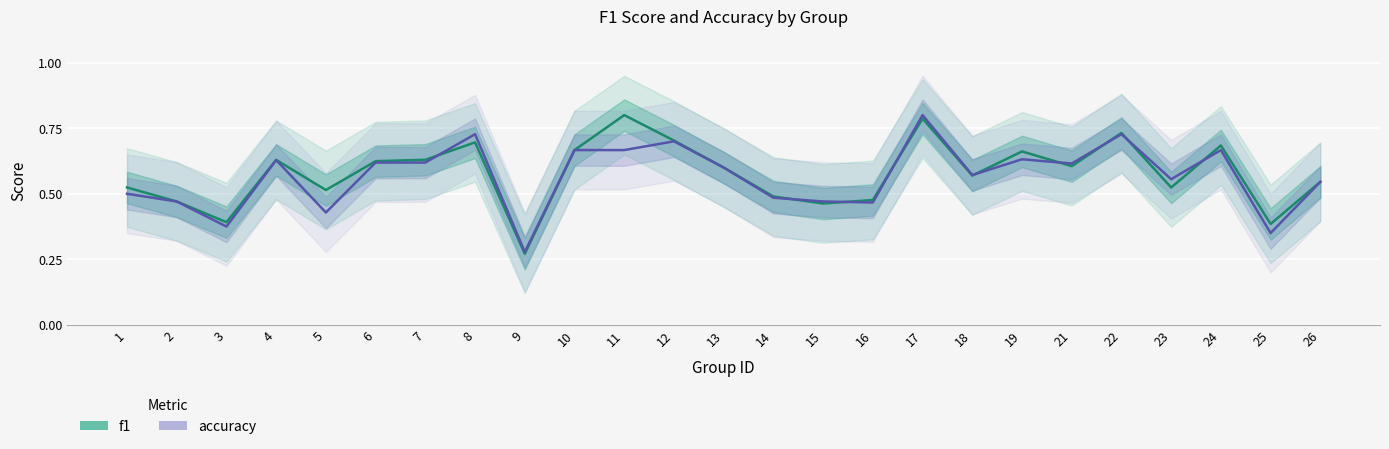

What are all the series names shown in the legend?

f1, accuracy